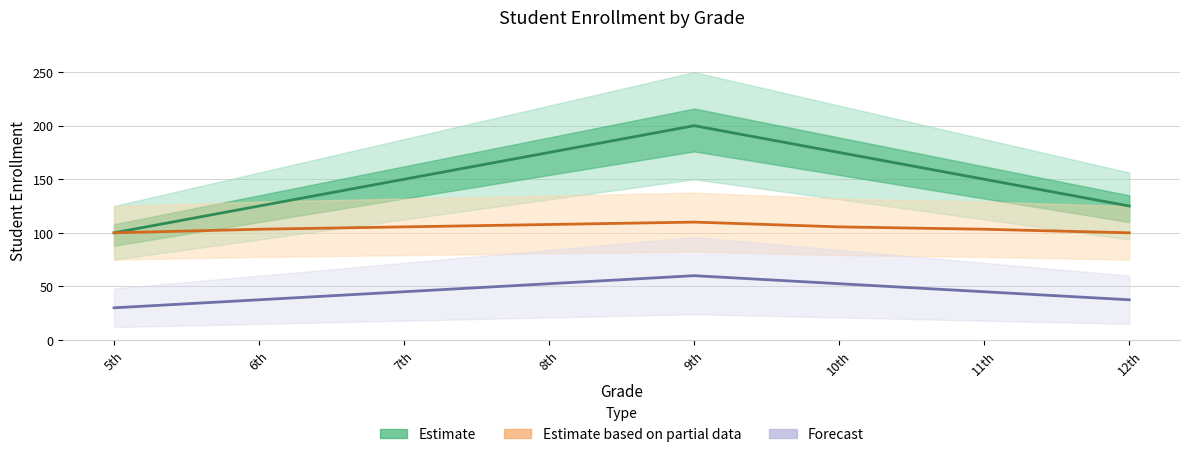

True or false: Forecast has more than 1 interior local peaks.

False